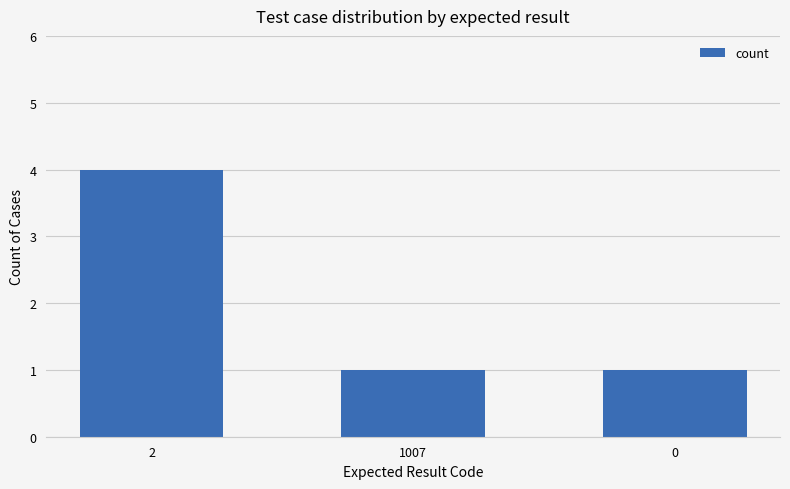

Is it true that the value at 2 is 4?

True